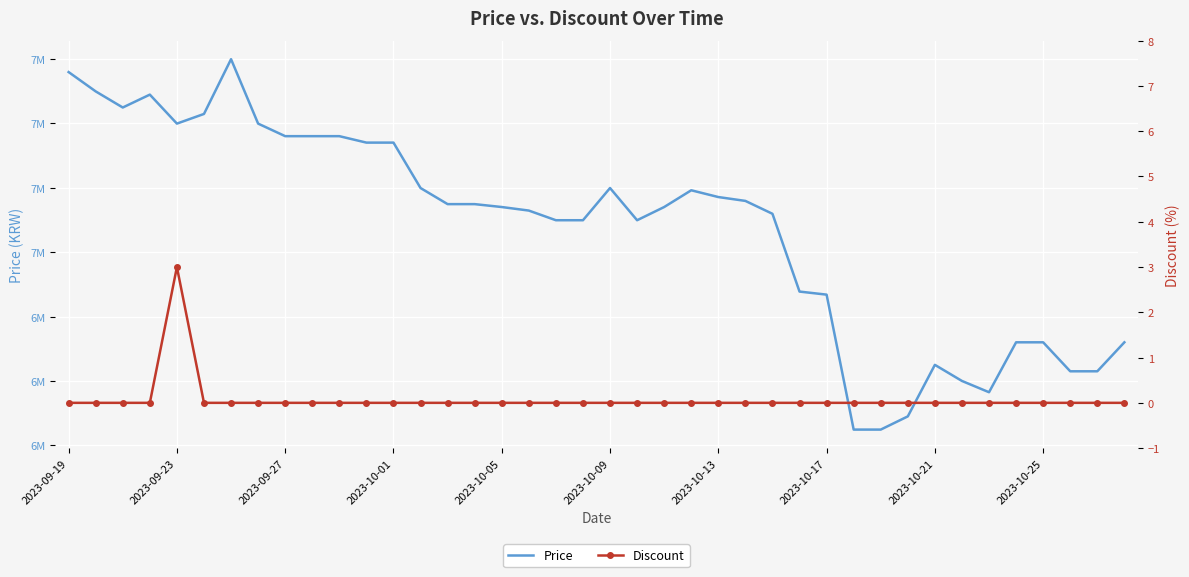

The Discount series shows 0 at 2023-09-27. True or false?

True